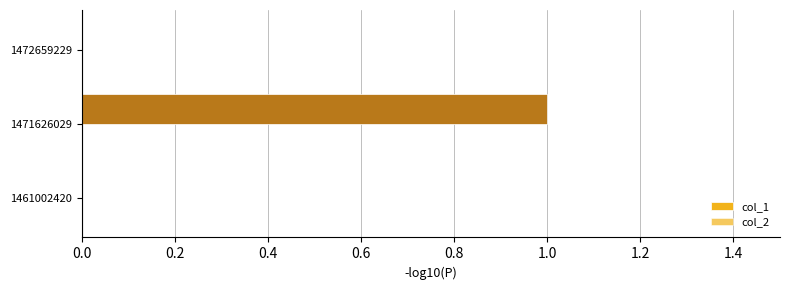

Is the value of col_2 at 1472659229 greater than the value of col_1 at 1472659229?

No